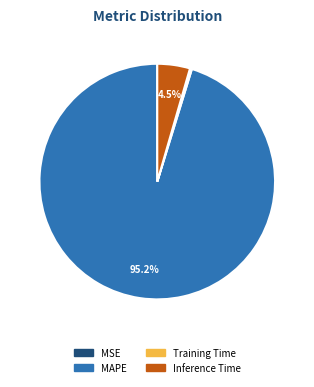

To the nearest percent, what is the difference between the largest and smallest slice percentages?

95%